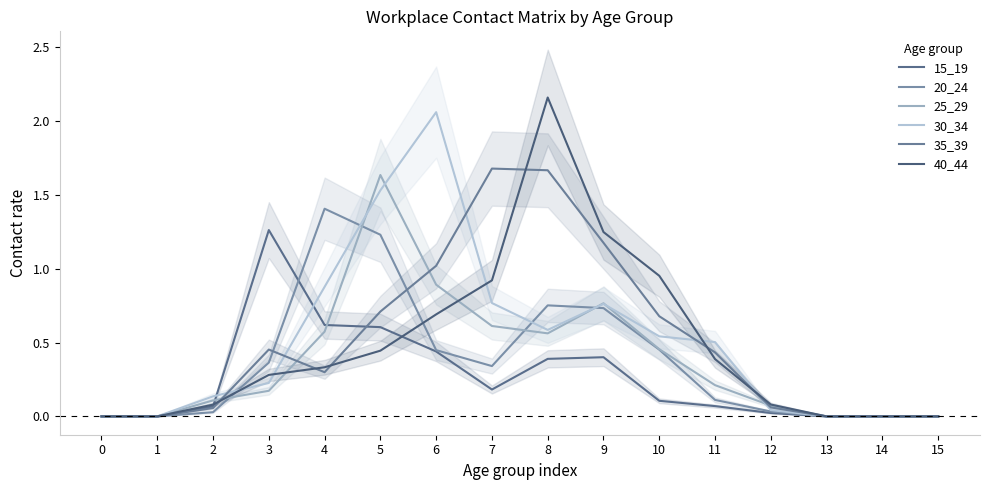

At which label is 30_34 closest to 1?

4